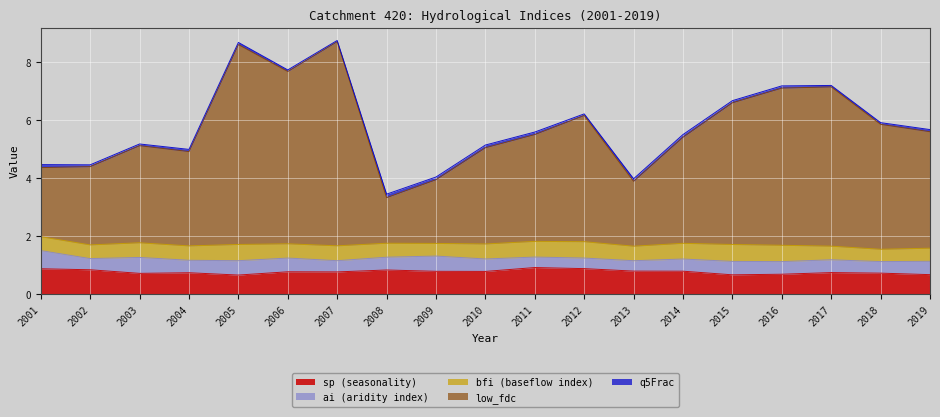

Is the value of ai at 2014 greater than the value of bfi at 2002?

No